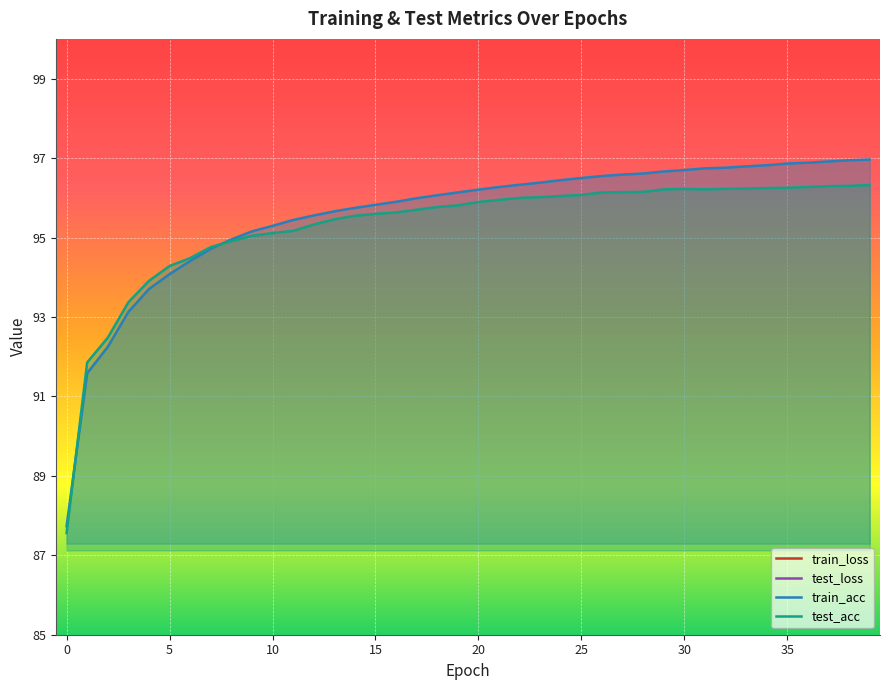

At which label is train_loss closest to 0?

39